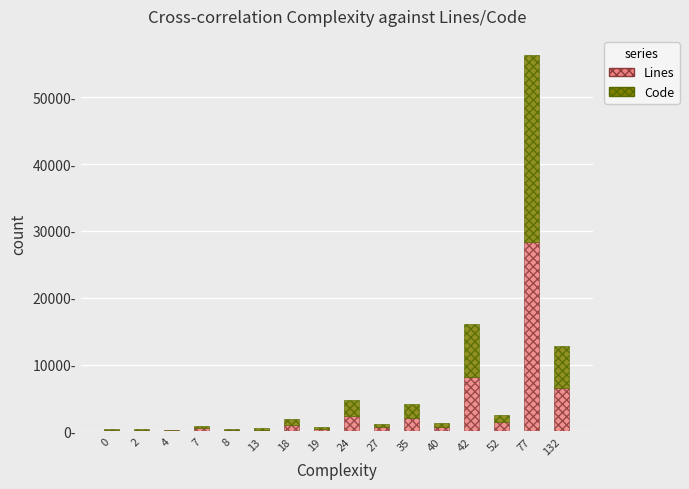

Are the bars grouped side by side (vs. stacked)?

No